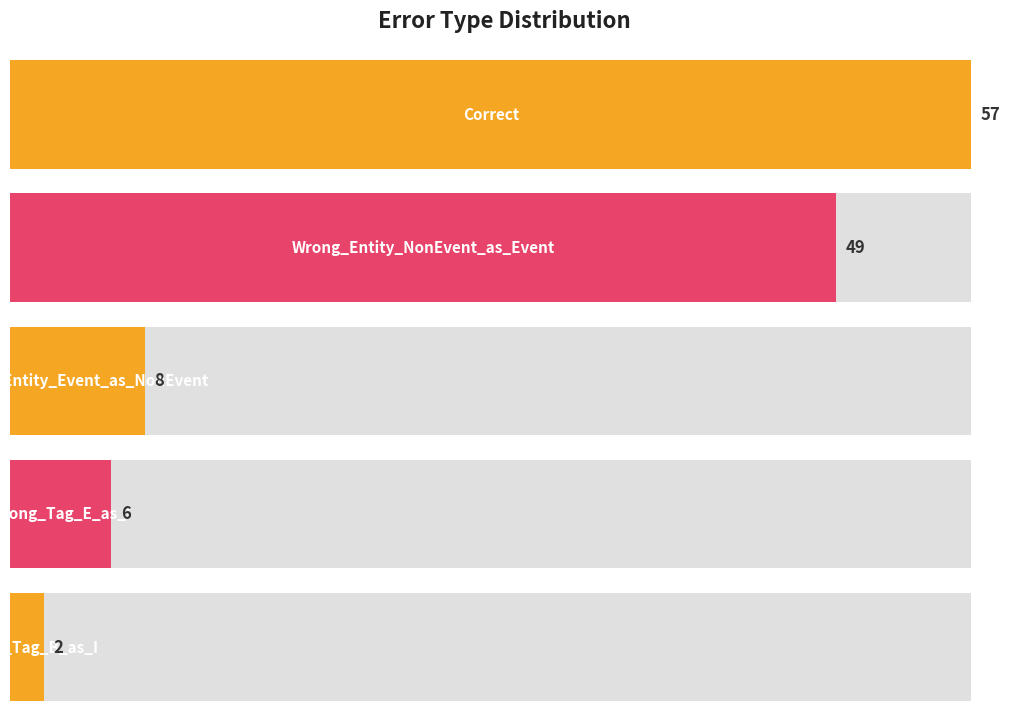

Between Correct and Wrong_Tag_B_as_I, which is larger?

Correct